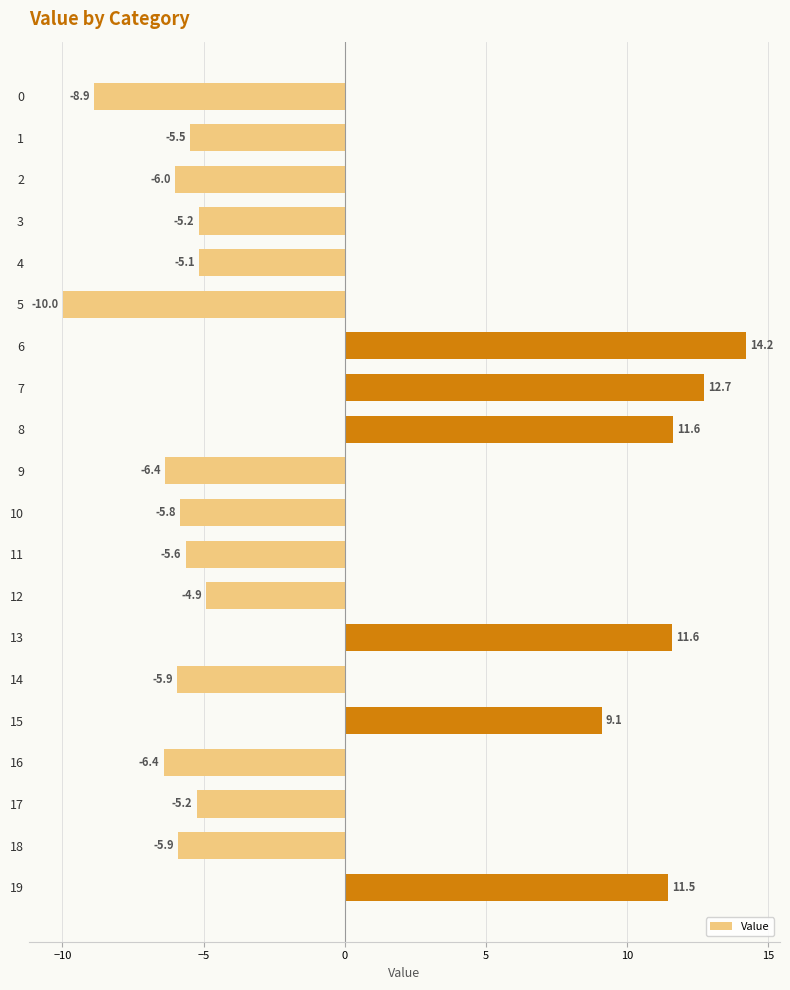

What is the value of the 7th bar from the top?

14.2